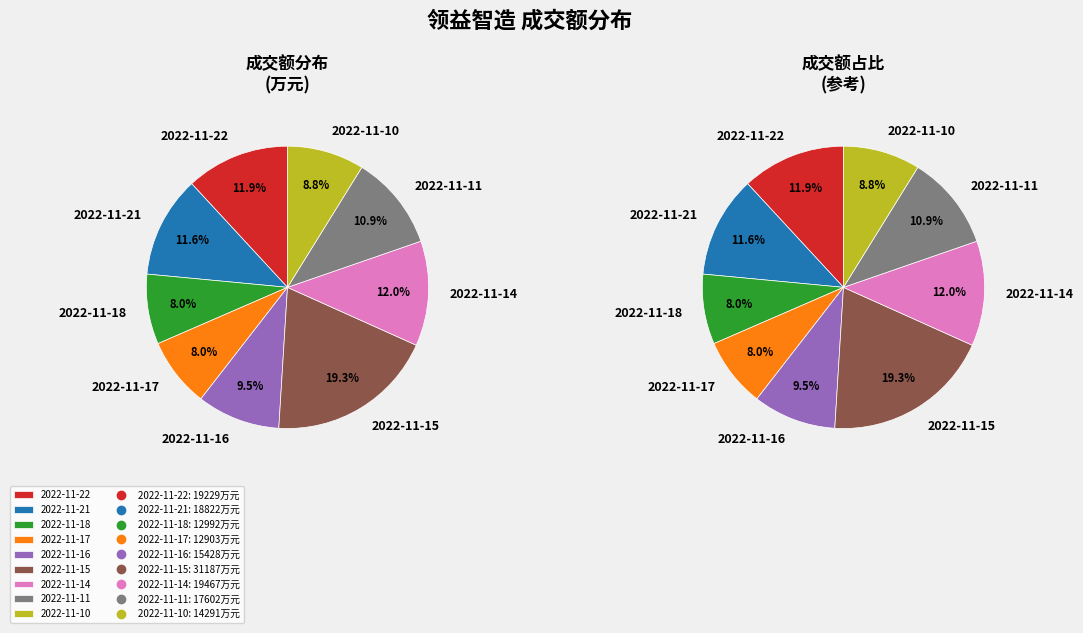

Does any single category account for the majority?

No